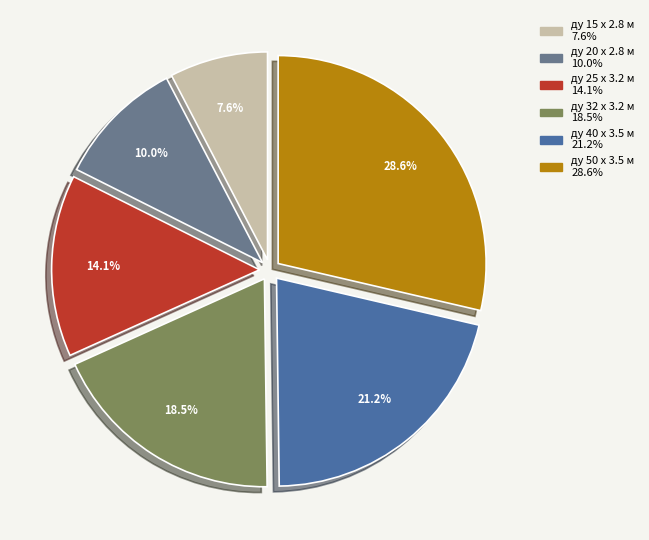

Which has a higher value, ду 40 x 3.5 м or ду 32 x 3.2 м?

ду 40 x 3.5 м